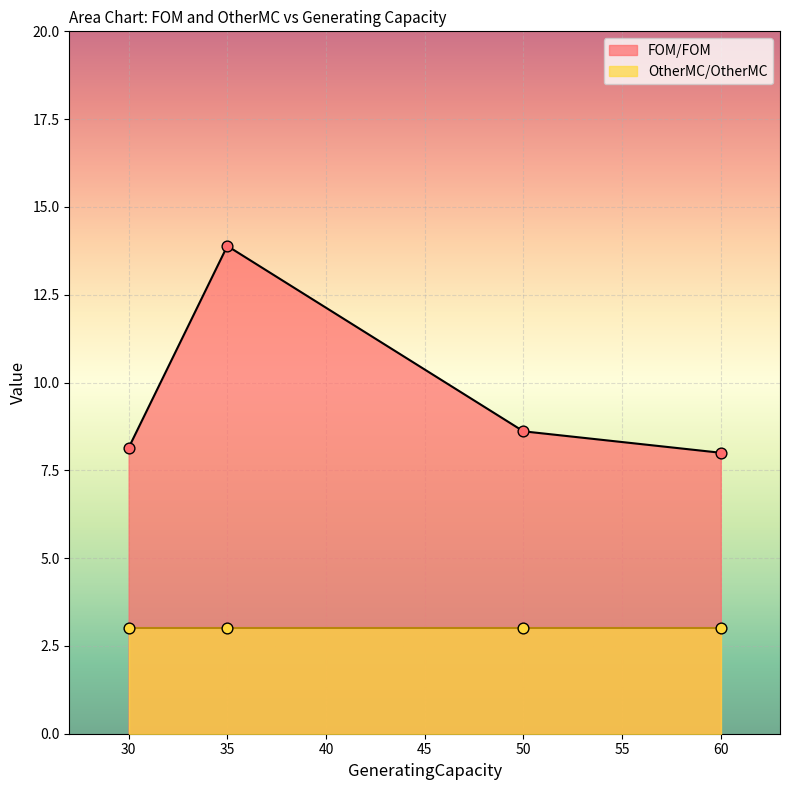

Which series has the largest total across all categories?

FOM/FOM